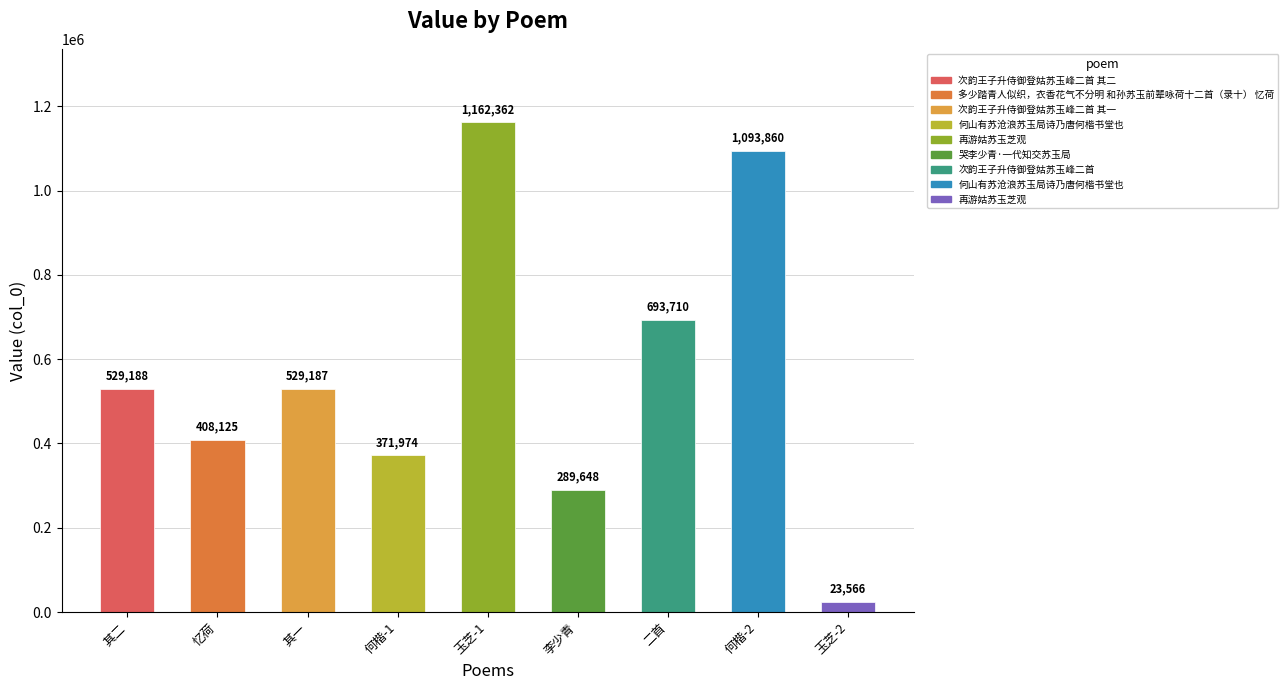

What is the difference between the maximum and minimum values?

1138796